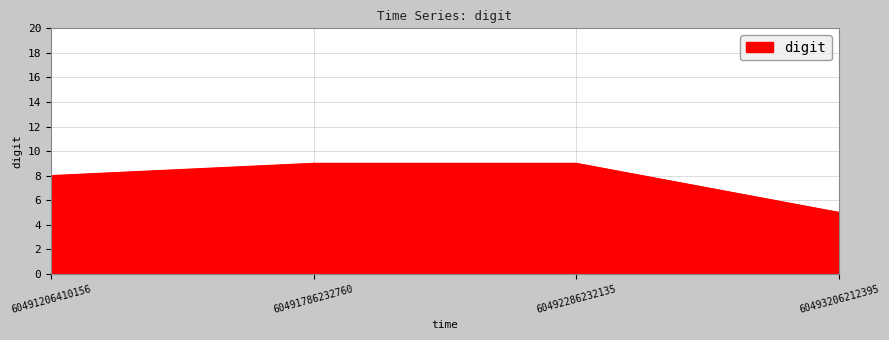

True or false: the data has more than 1 interior local peaks.

False